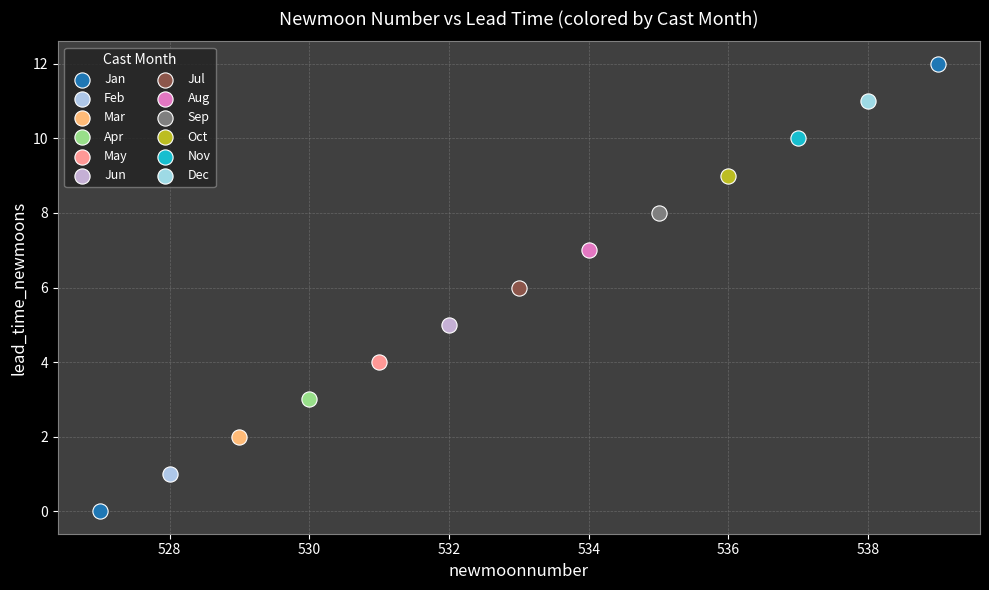

What are all the series names shown in the legend?

Jan, Feb, Mar, Apr, May, Jun, Jul, Aug, Sep, Oct, Nov, Dec